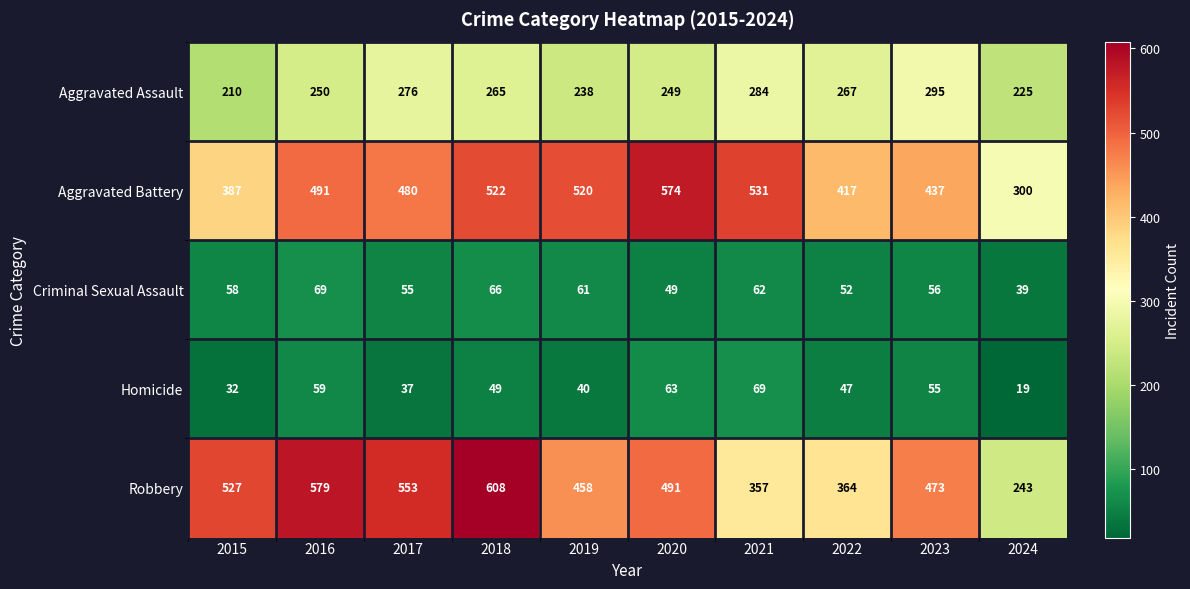

What is the total value across all series at 2018?

1510